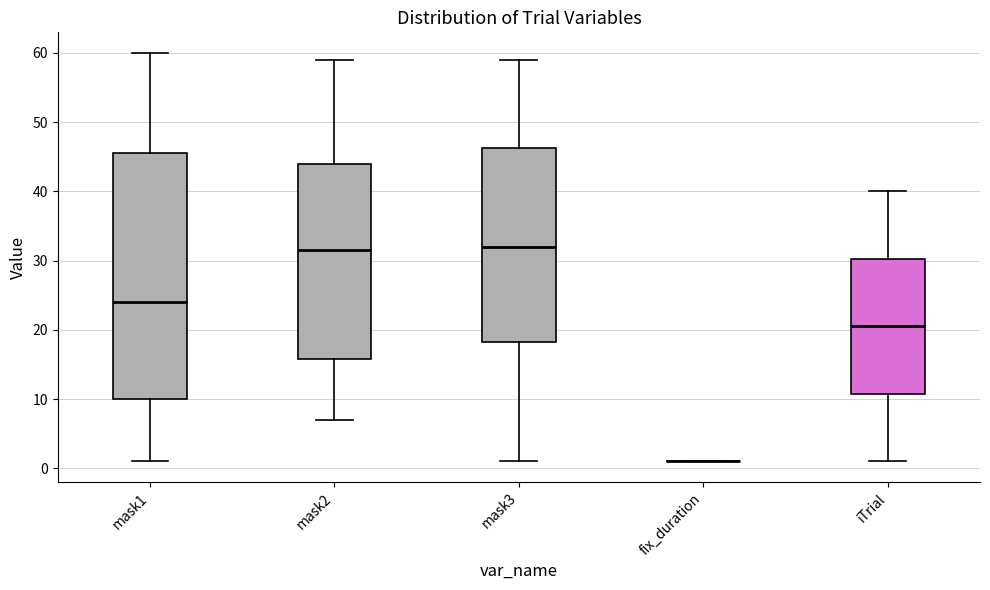

Where is the lower edge of the box for iTrial on the y-axis? The values are not printed on the chart, so give them approximately, as read against the axis.

11